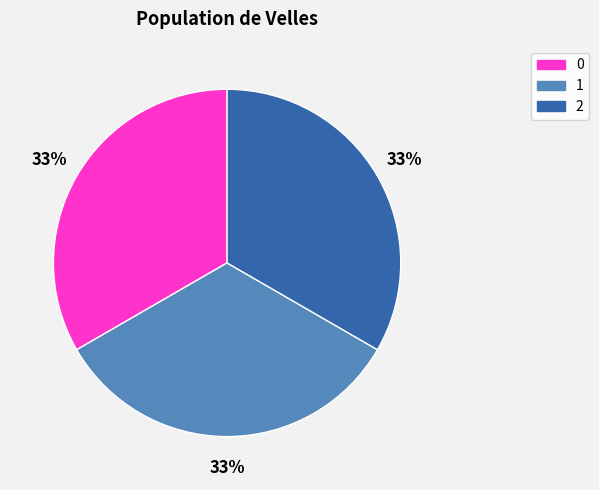

To the nearest percent, what is the combined percentage of 1 and 2?

67%